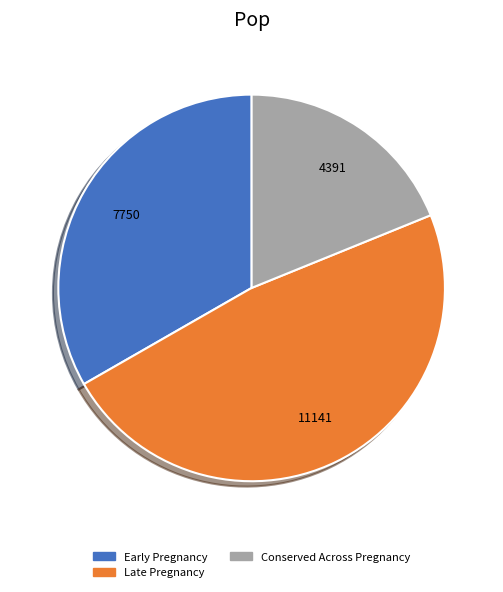

Does Conserved Across Pregnancy represent more than half of the total?

No